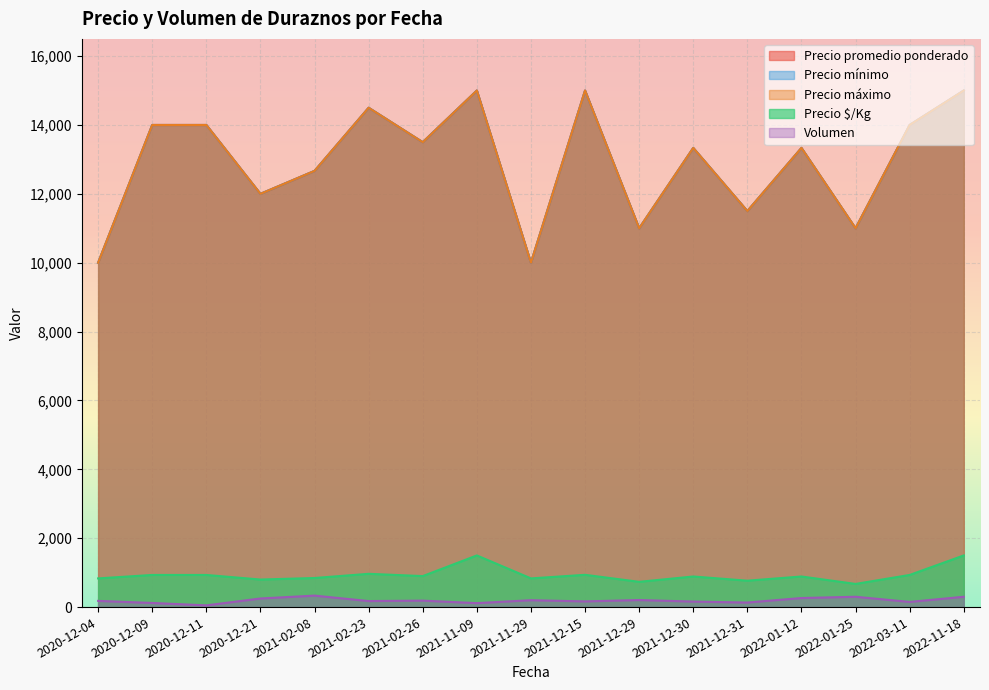

True or false: Precio $/Kg and Volumen cross at least once.

False